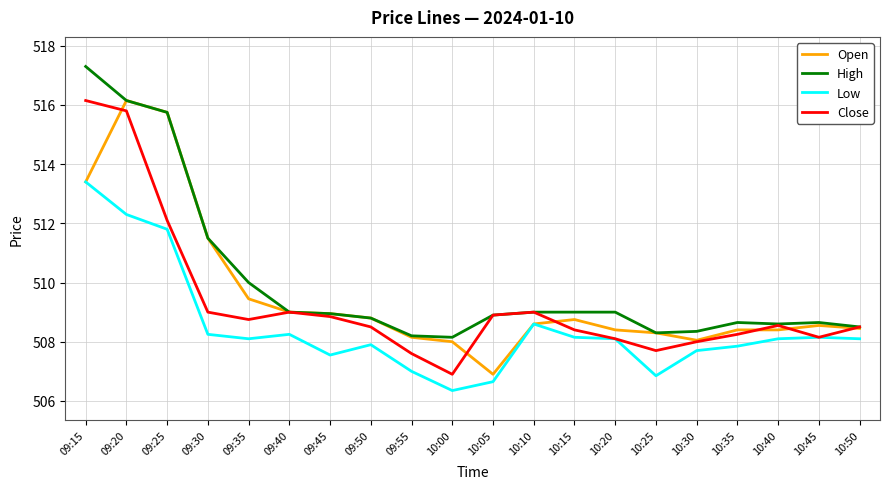

What position from the right is 10:15?

8